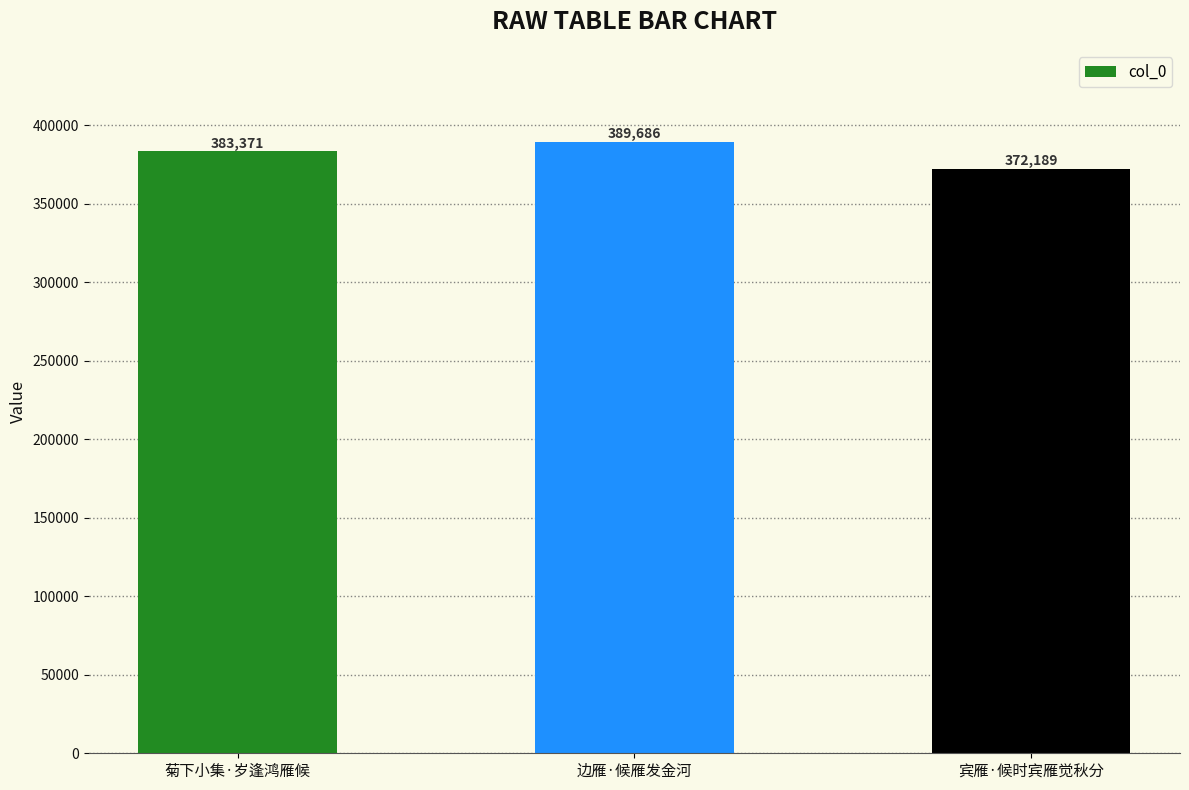

How many series are shown in this chart?

1